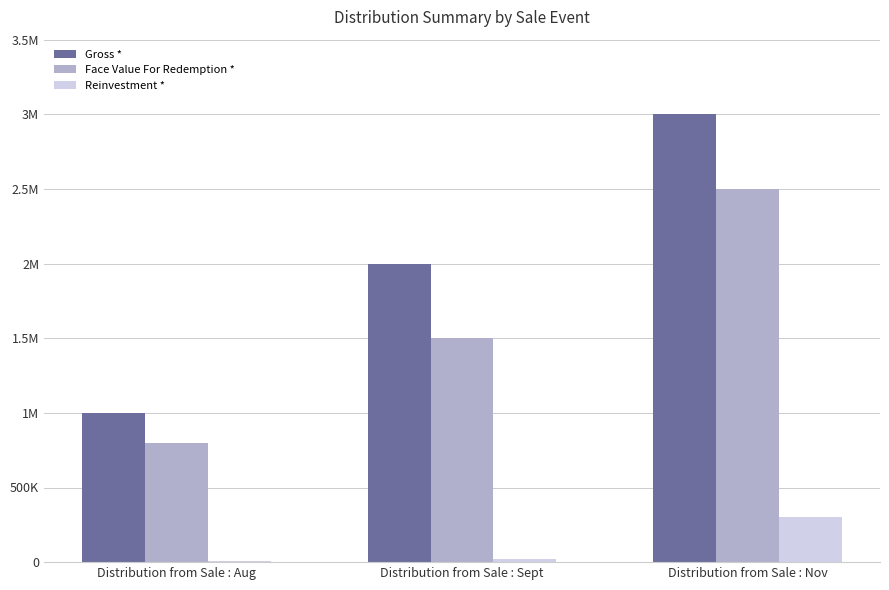

The value of Gross * at Distribution from Sale : Nov is 3000000. True or false?

True